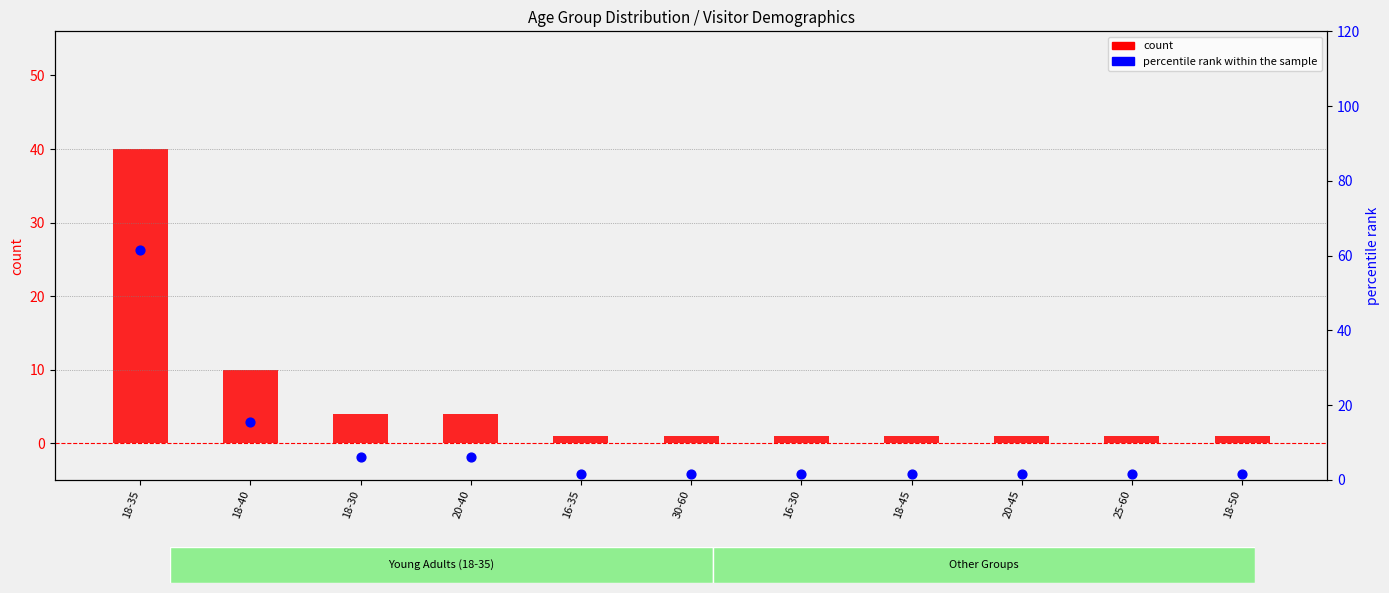

Which series has the largest total across all categories?

percentile rank within the sample